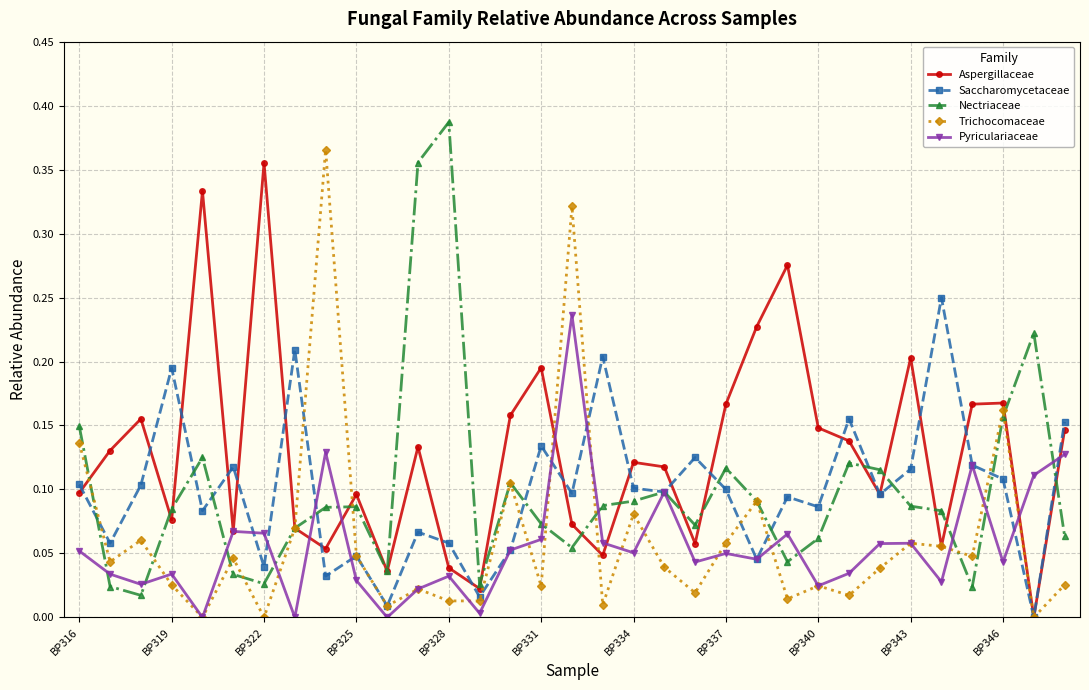

True or false: Aspergillaceae has more than 1 interior local peaks.

True